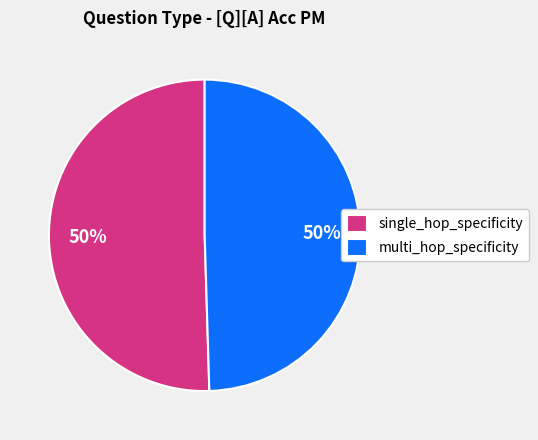

Combined, do single_hop_specificity and multi_hop_specificity account for over 50%?

Yes